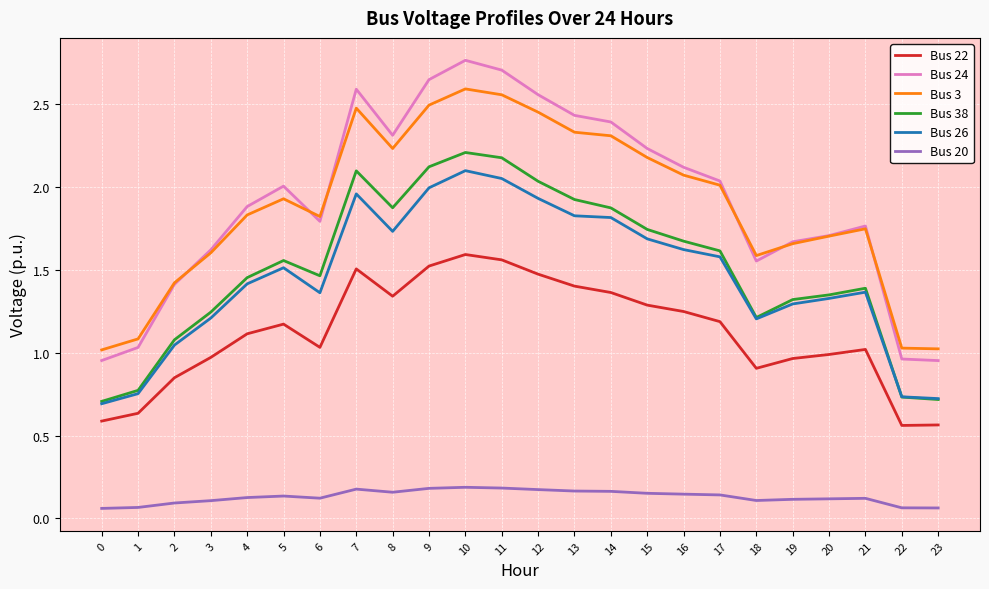

At which label does Bus 22 first exceed 1?

4